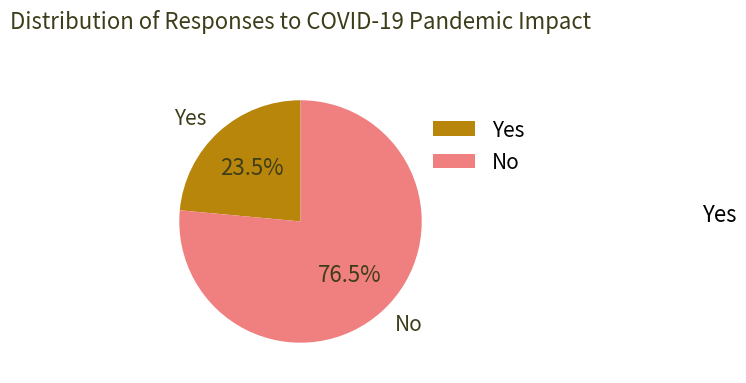

Between Yes and No, which is larger?

No